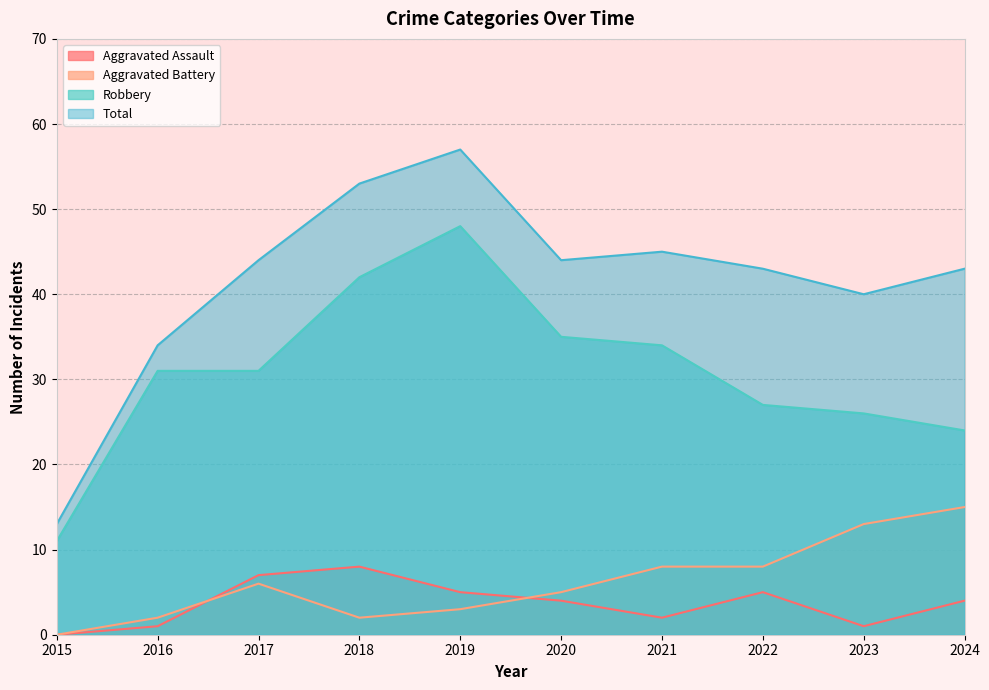

How many distinct data groups are displayed?

4